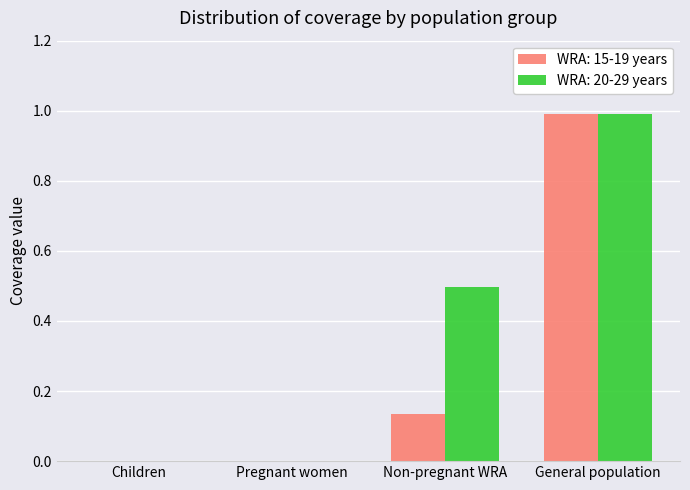

What is the sum of all WRA: 20-29 years values?

1.5